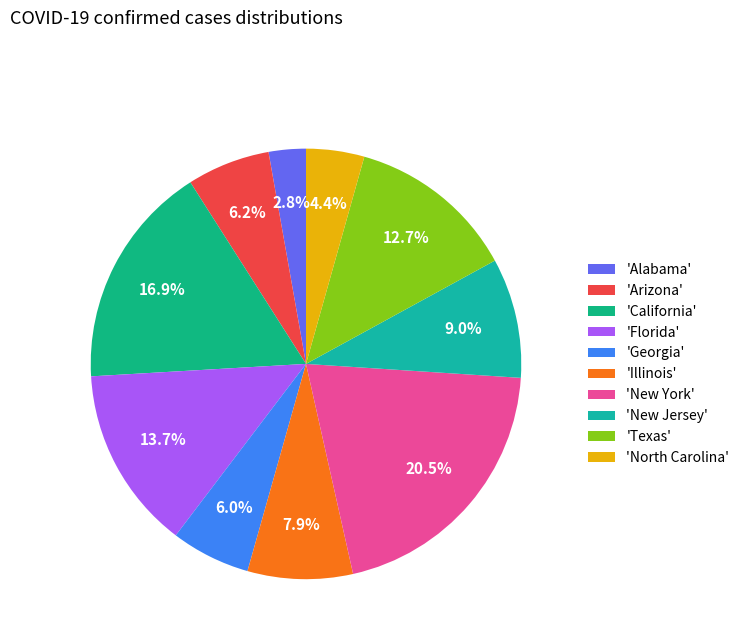

How many slices are in this pie chart?

10